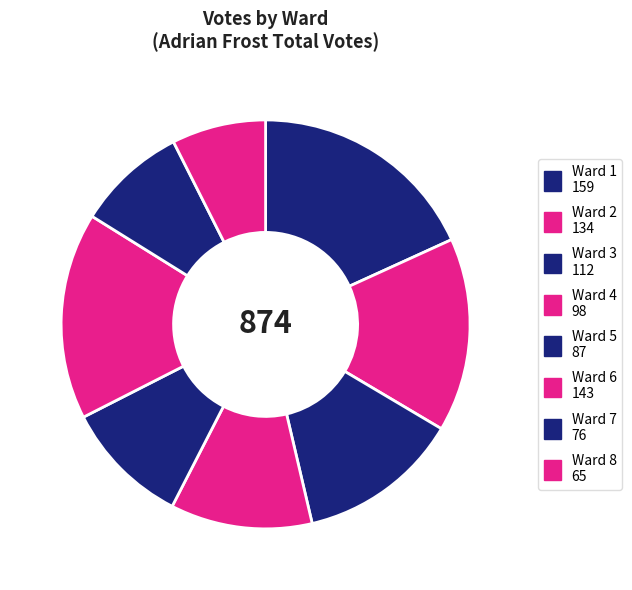

What is the change in value from Ward 3 to Ward 5?

-25